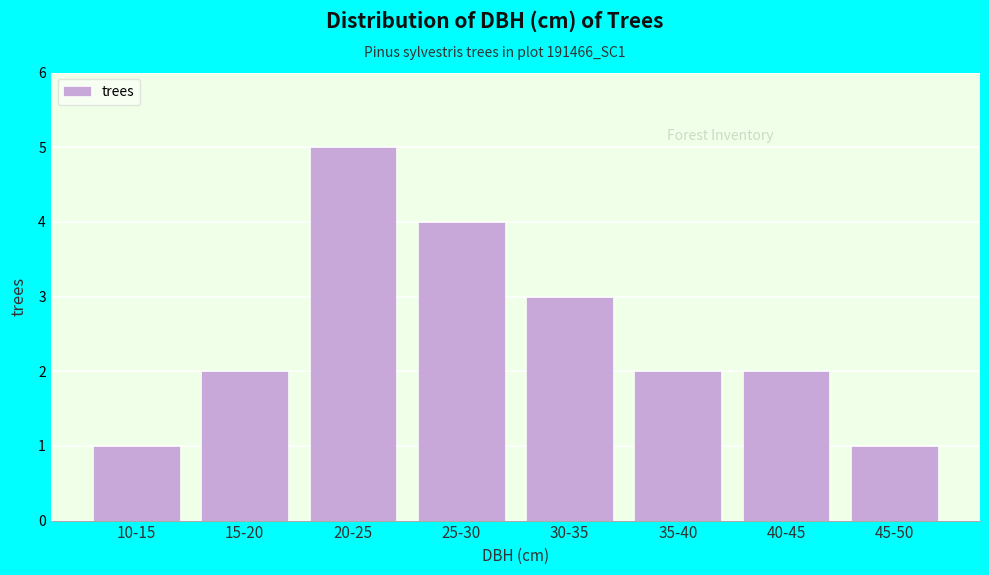

Reading right to left, what are all the values shown in this chart?

45-50=1	40-45=2	35-40=2	30-35=3	25-30=4	20-25=5	15-20=2	10-15=1